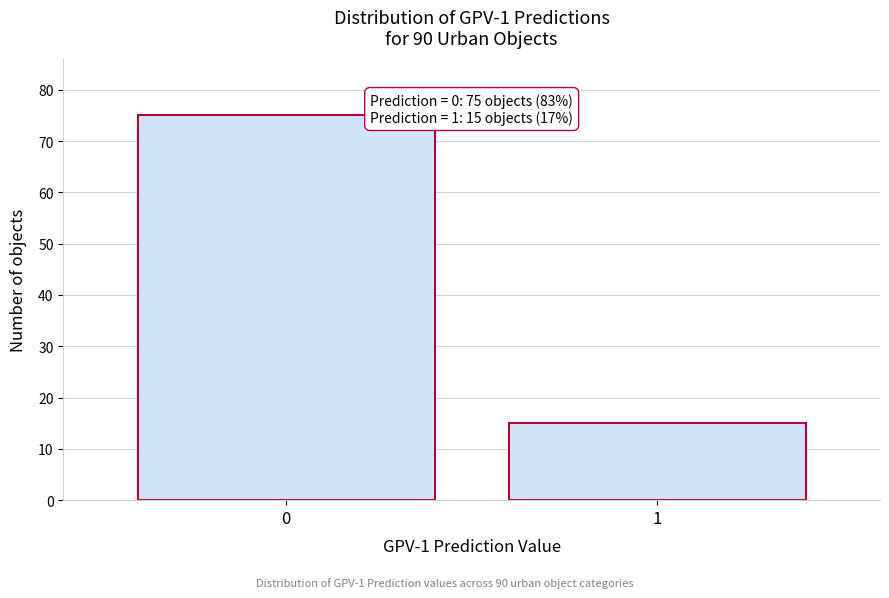

Reading left to right, extract all data points from this chart.

0=75	1=15